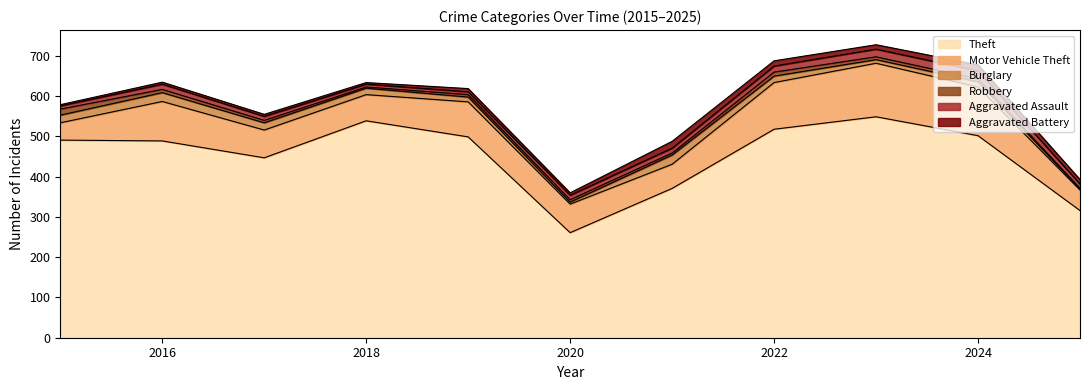

Which series has the largest total across all categories?

Theft